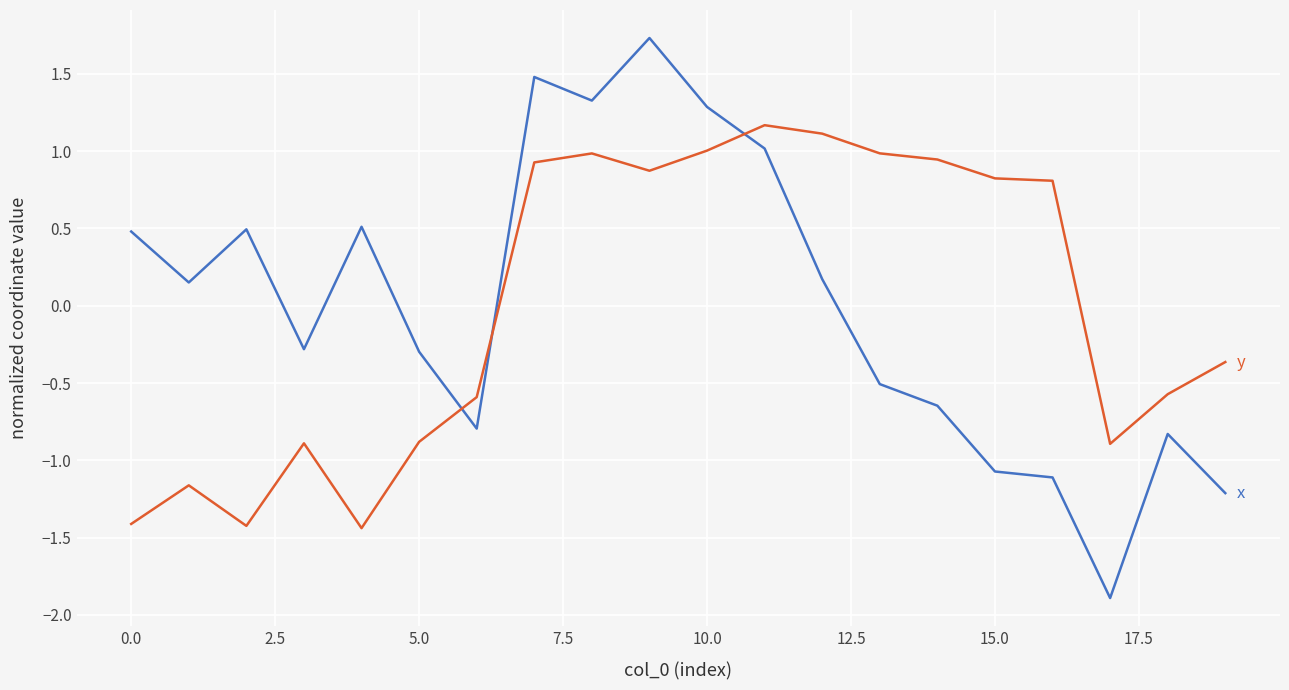

What is the maximum value shown in the chart?

1.7